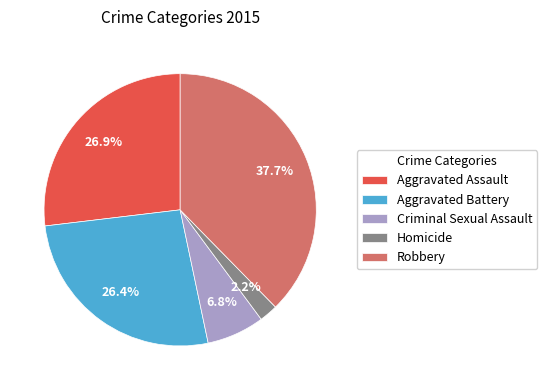

Between Aggravated Assault and Robbery, which is larger?

Robbery